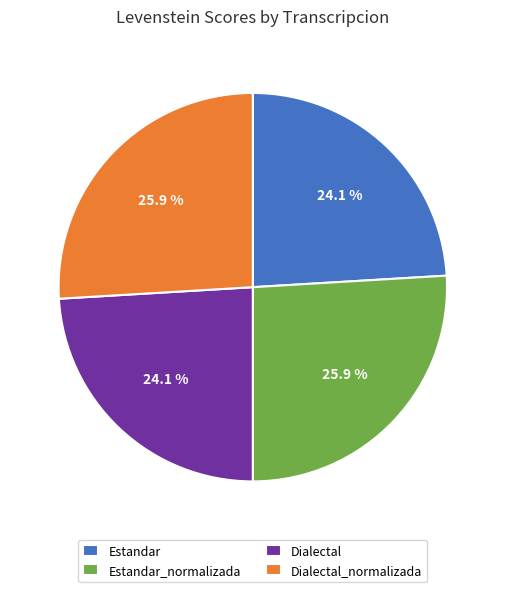

Does any single category account for the majority?

No